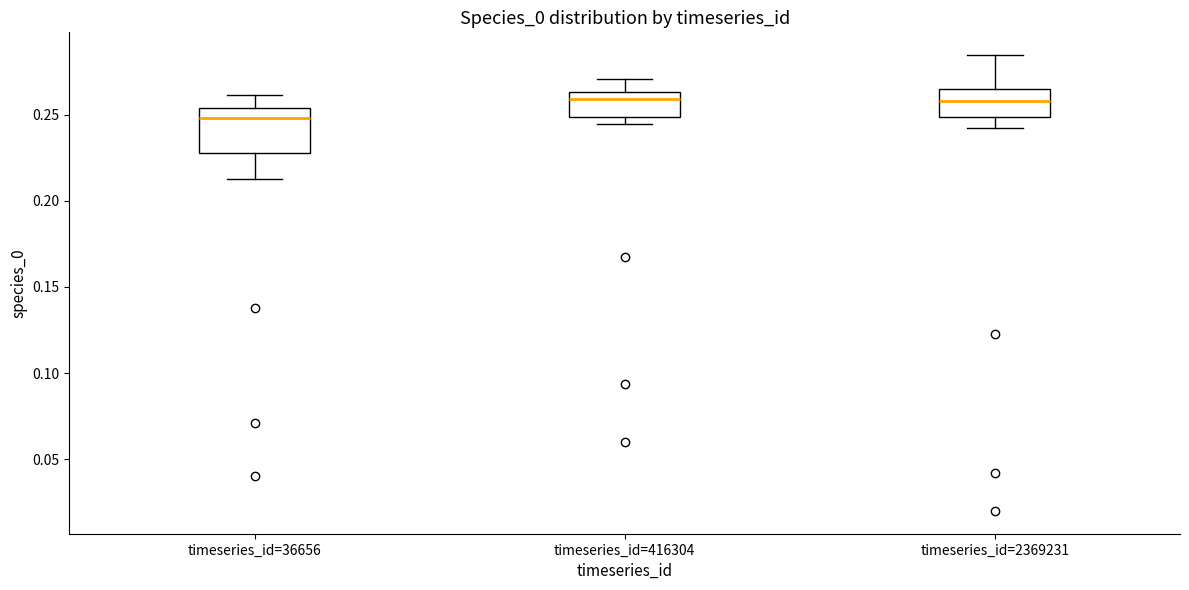

Comparing the boxes themselves (not the whiskers), which one is the tallest?

timeseries_id=36656